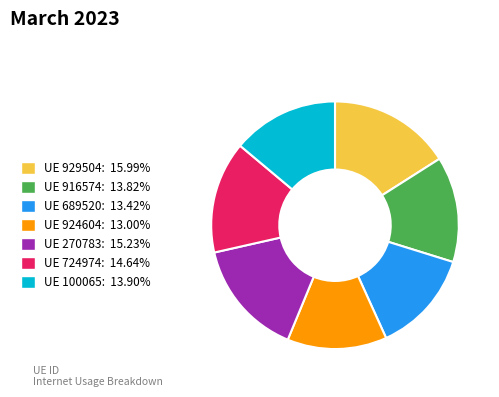

Is the sum of UE 270783: 15.23% and UE 689520: 13.42% greater than half?

No